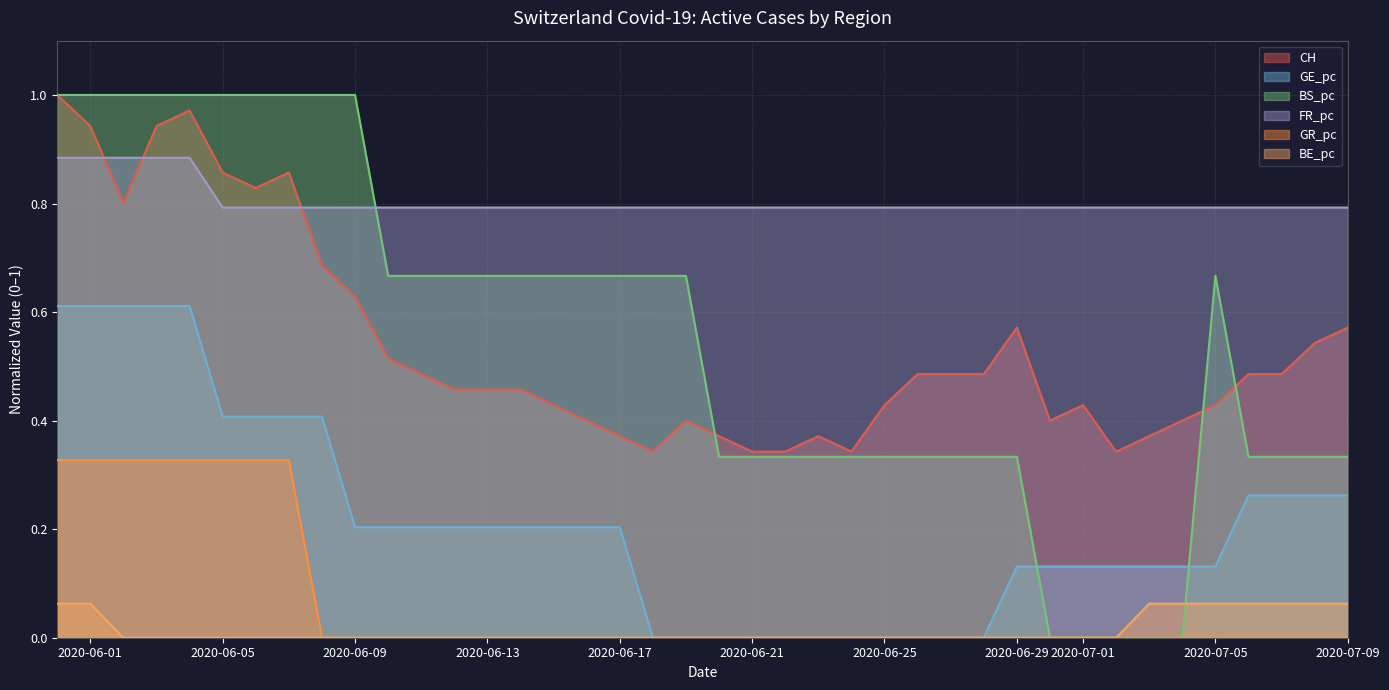

What is the value of the FR_pc point at the 4th from the left?

0.9